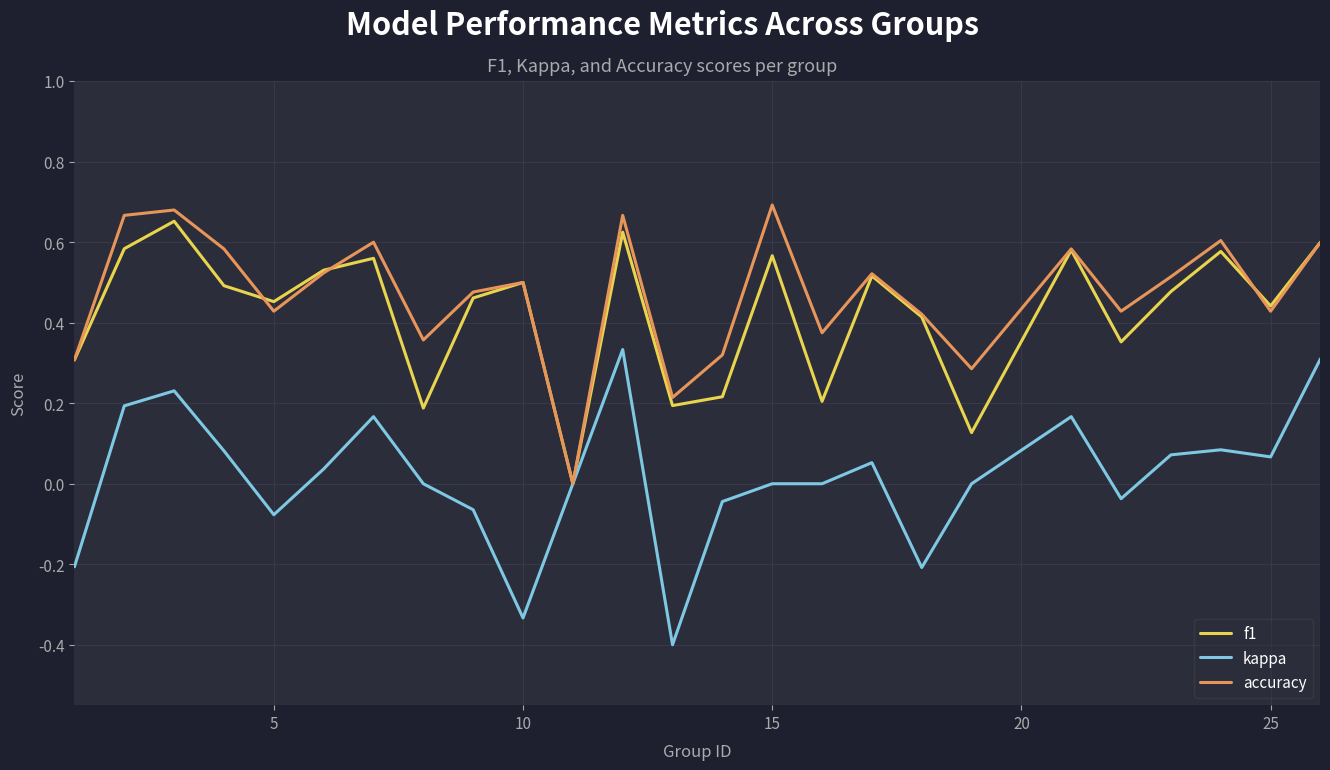

What is the smallest value displayed?

-0.4